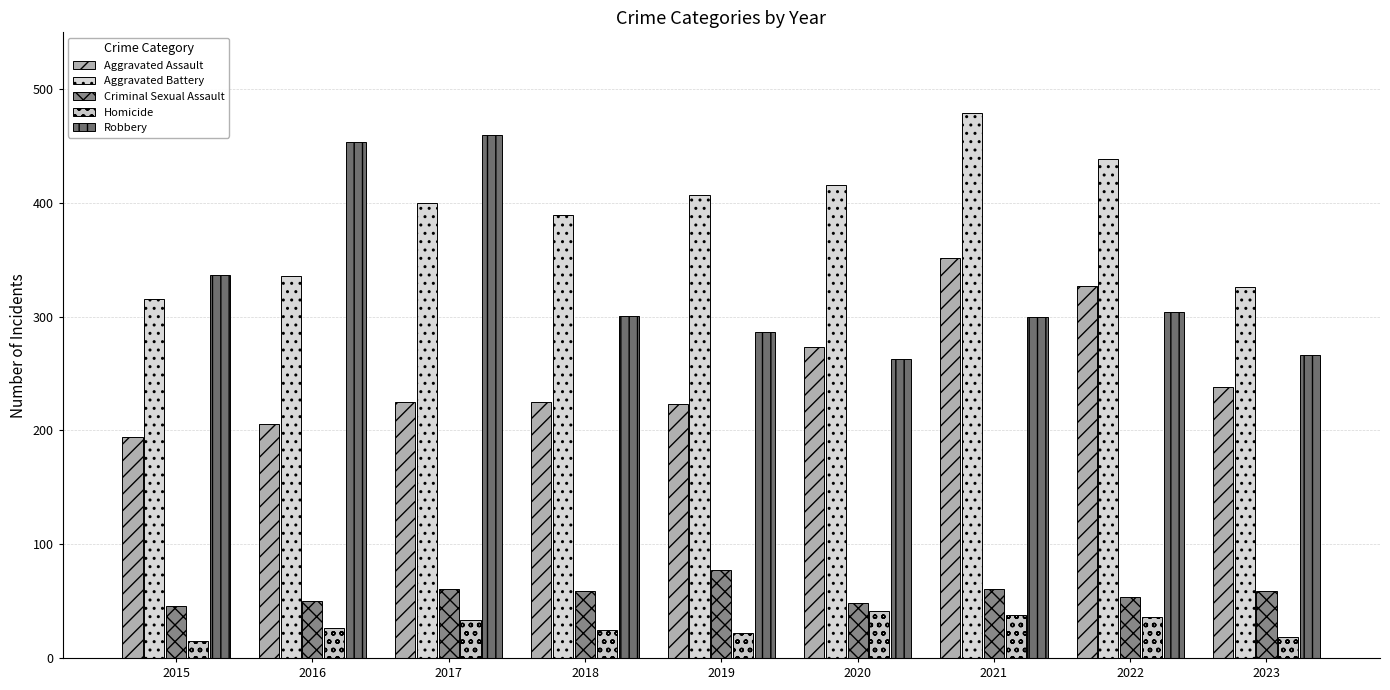

Reading left to right, list all the values displayed in this chart.

Aggravated Assault: 194	206	225	225	223	273	352	327	238
Aggravated Battery: 316	336	400	389	407	416	479	439	326
Criminal Sexual Assault: 46	50	61	59	77	48	61	54	59
Homicide: 15	26	33	25	22	41	38	36	18
Robbery: 337	454	460	301	287	263	300	304	266